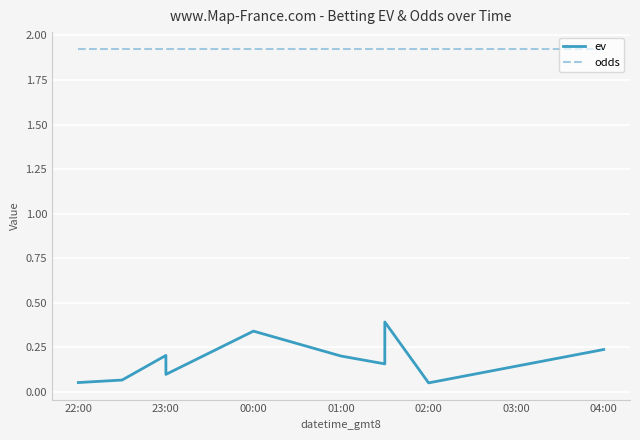

Which series has the largest total across all categories?

odds